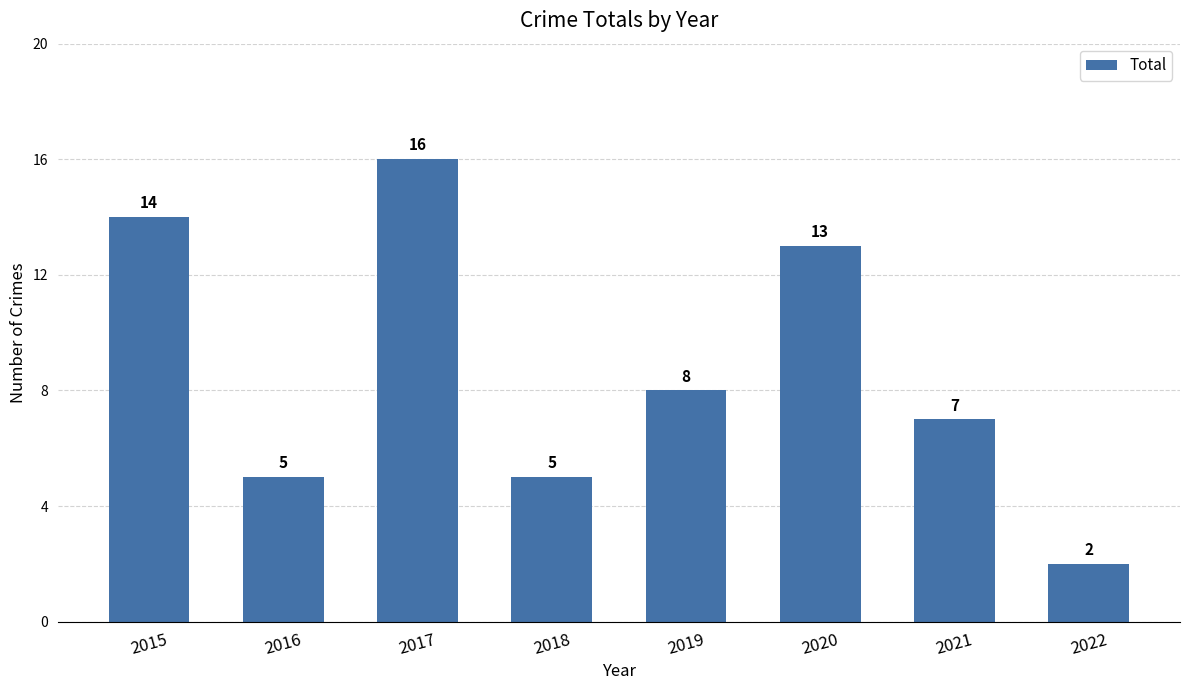

What is the difference between the maximum and minimum values?

14